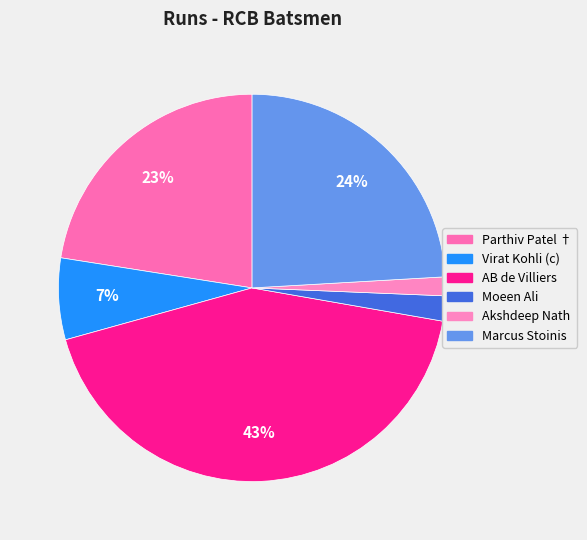

Between Akshdeep Nath and AB de Villiers, which is larger?

AB de Villiers